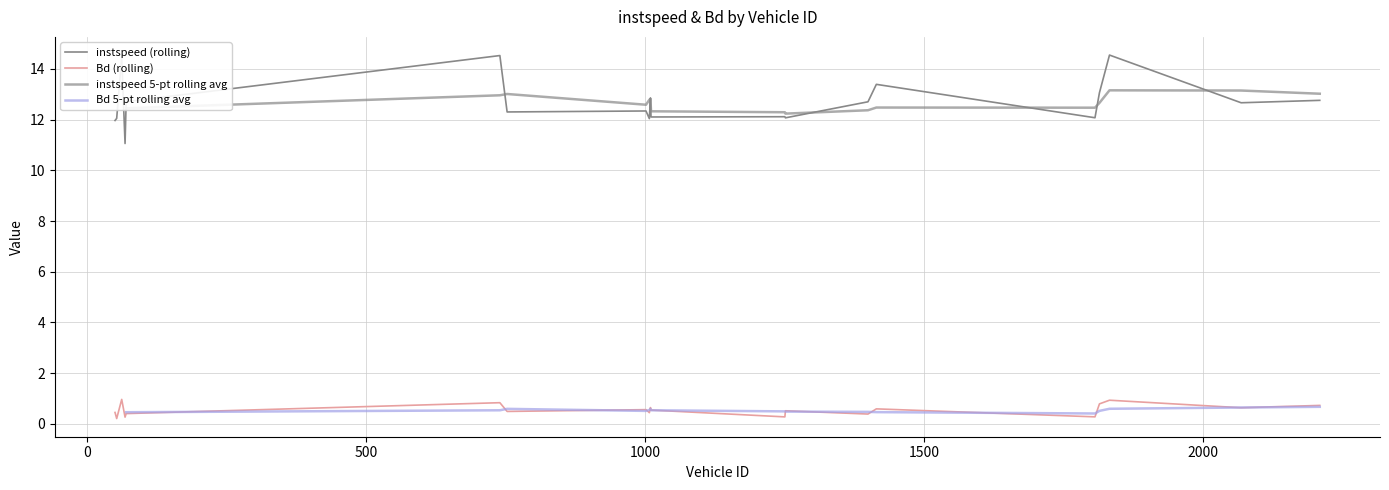

What is the sum of all instspeed values?

253.8